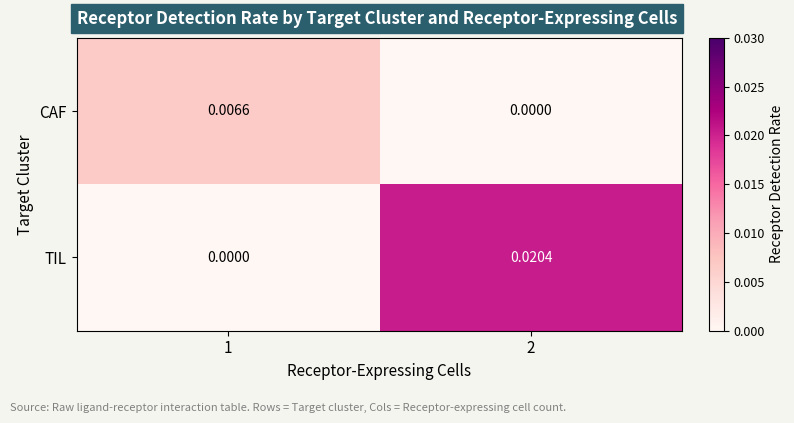

Count the number of categories in the chart.

2